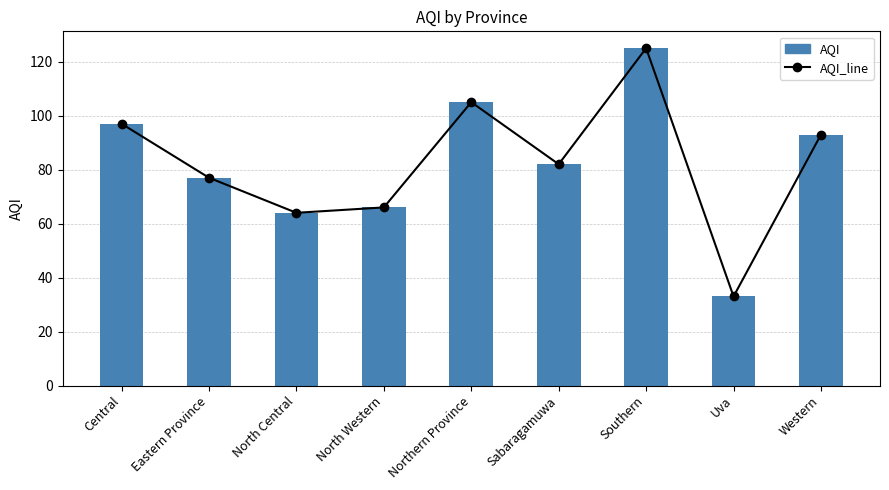

How many data points in AQI are less than 82?

4